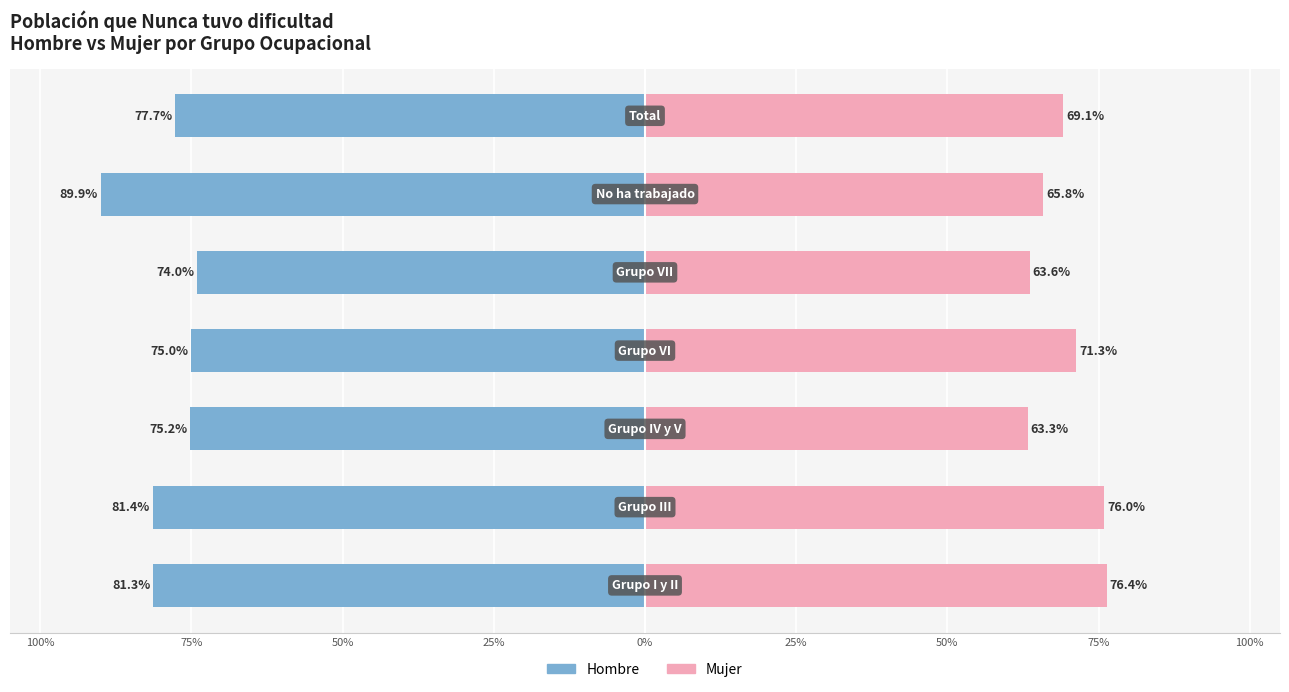

Reading left to right, list all the values displayed in this chart.

Hombre: -81.3	-81.4	-75.2	-75.0	-74.0	-89.9	-77.7
Mujer: 76.4	76.0	63.3	71.3	63.6	65.8	69.1